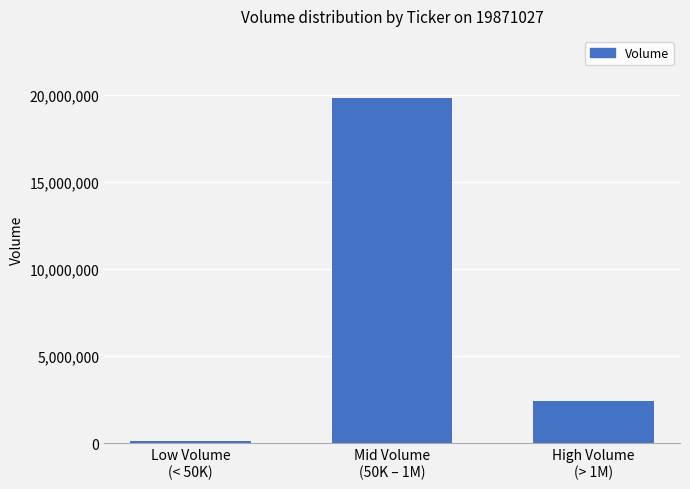

What is the value of the 1st bar from the left?

101831